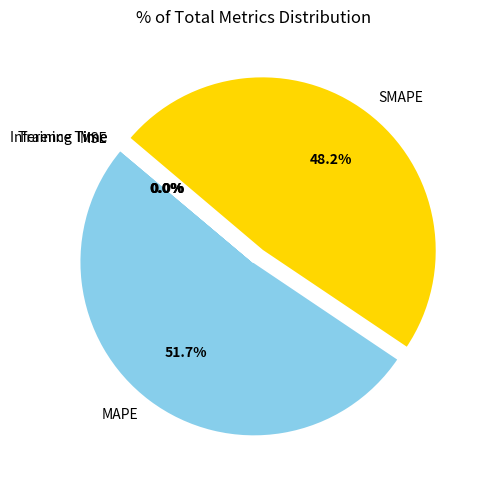

Is MAPE the majority of the pie?

Yes